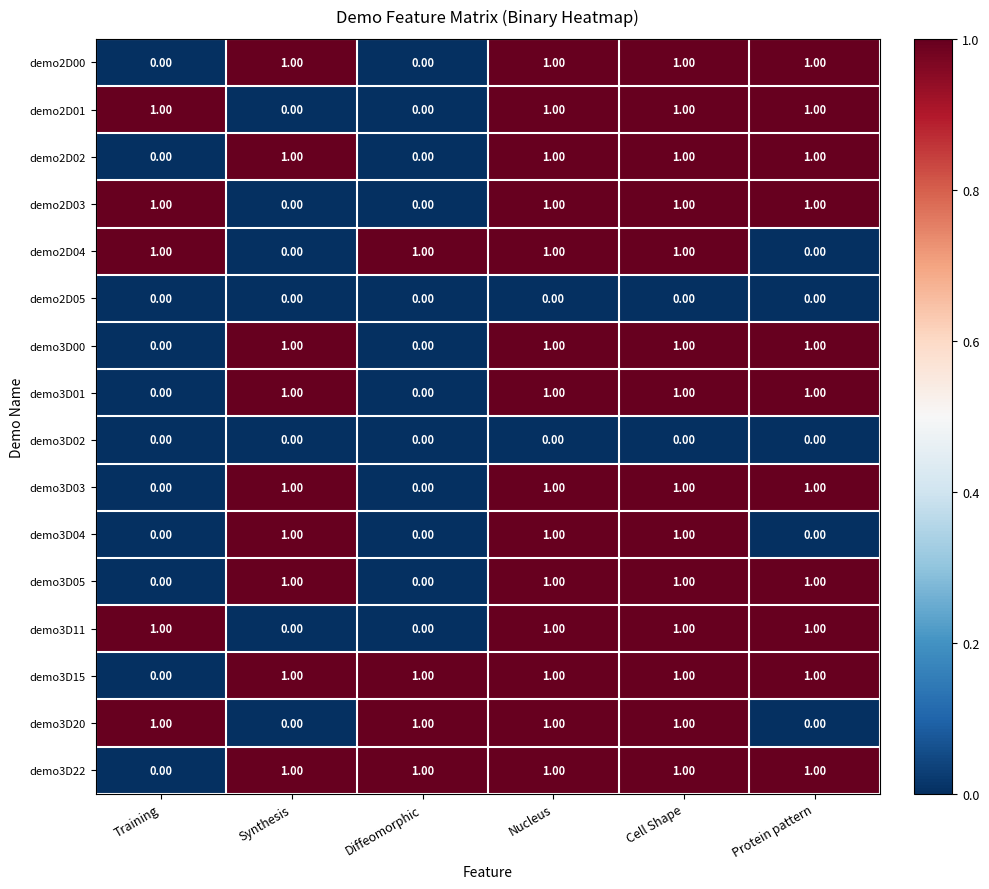

What is the sum of all demo3D03 values?

4